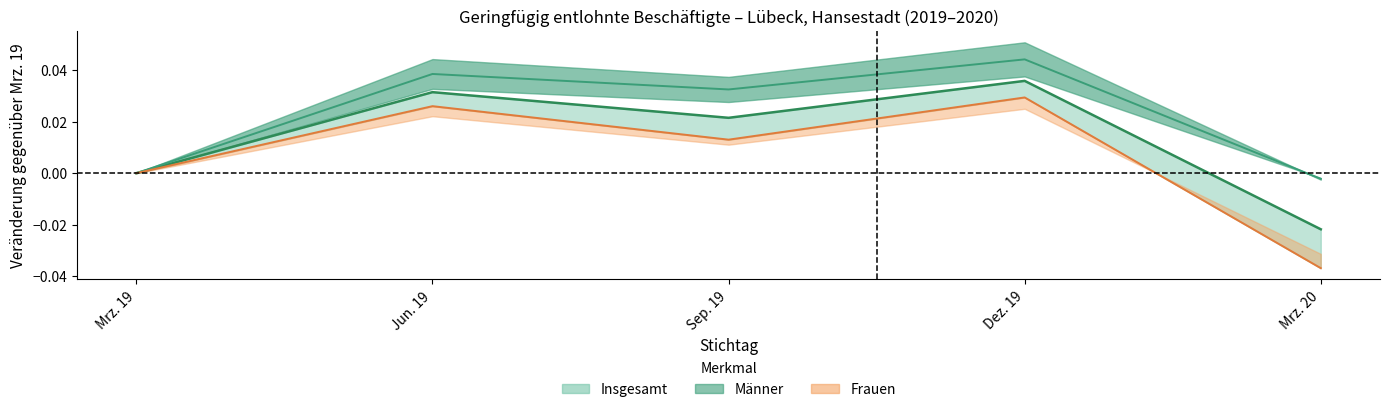

True or false: Männer has a value of -0.0 at Mrz. 20.

False